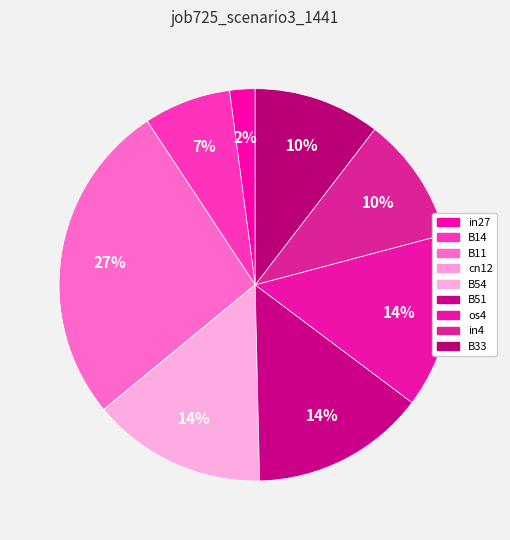

Does any single category account for the majority?

No